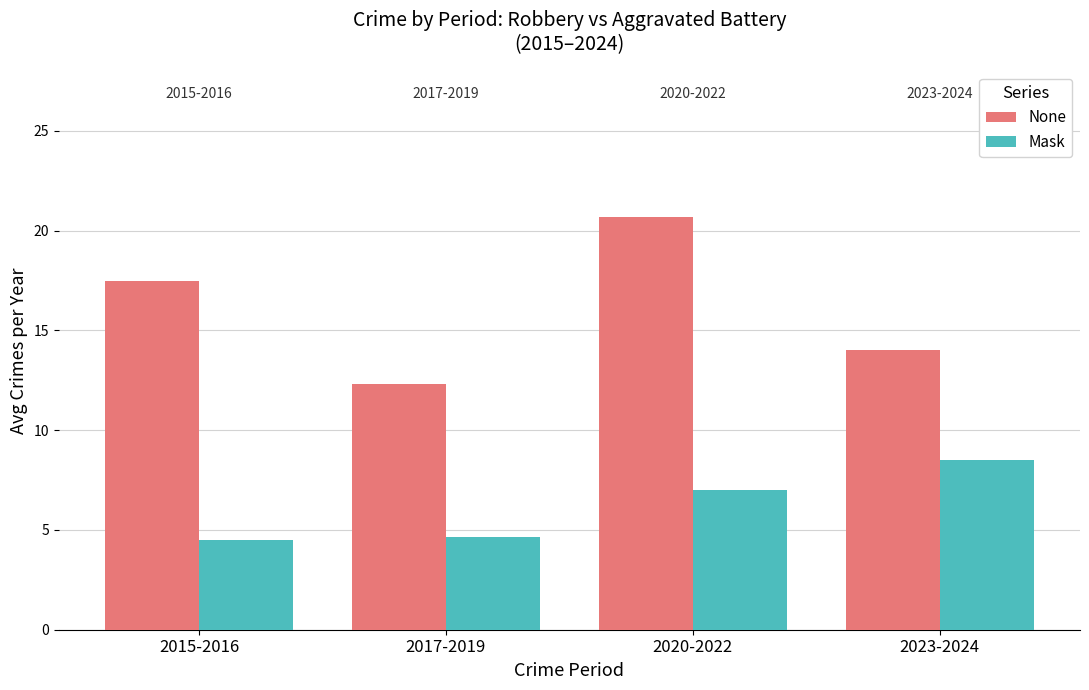

At which label does Mask reach its peak?

2023-2024